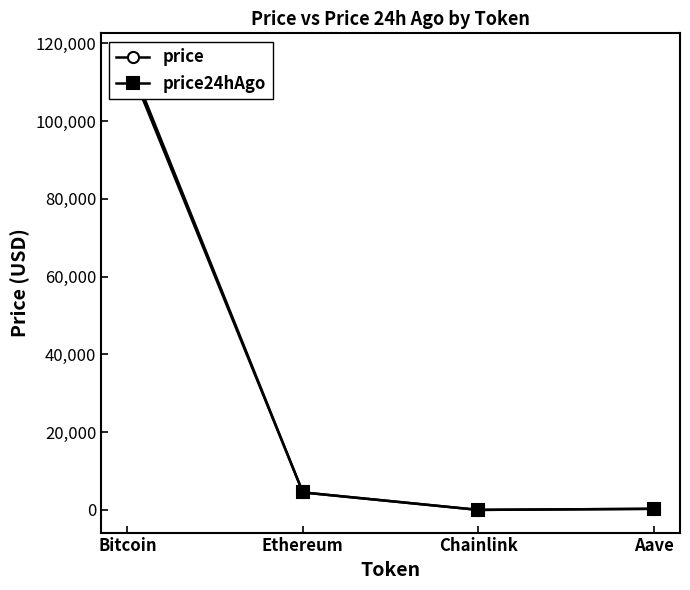

Reading left to right, extract all data points from this chart.

price: Bitcoin=116701.0	Ethereum=4502.6	Chainlink=23.5	Aave=299.8
price24hAgo: Bitcoin=115369.0	Ethereum=4524.2	Chainlink=23.6	Aave=299.1